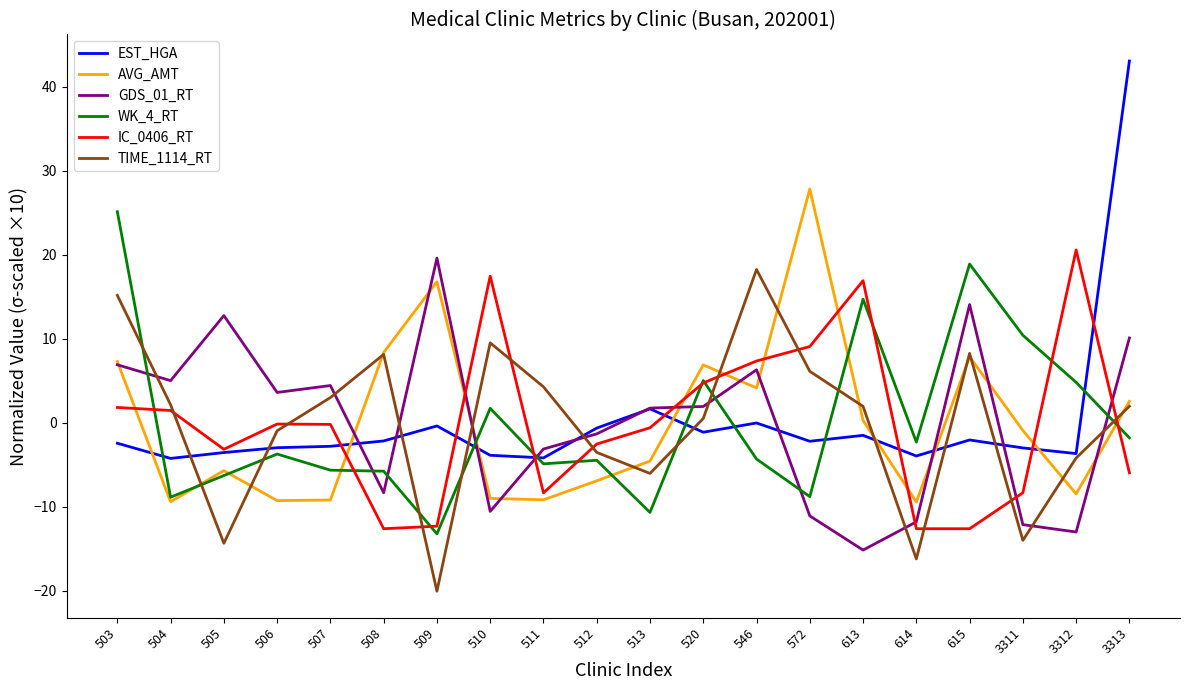

The value of EST_HGA at 513 is 1.7. True or false?

True